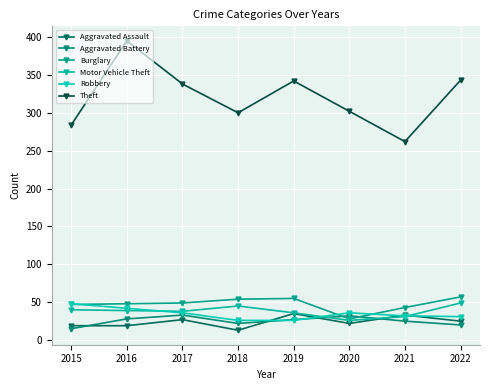

Reading left to right, list all the values displayed in this chart.

Aggravated Assault: 2015=19	2016=19	2017=27	2018=13	2019=35	2020=22	2021=33	2022=25
Aggravated Battery: 2015=15	2016=28	2017=33	2018=22	2019=27	2020=32	2021=25	2022=20
Burglary: 2015=47	2016=48	2017=49	2018=54	2019=55	2020=28	2021=43	2022=57
Motor Vehicle Theft: 2015=40	2016=39	2017=38	2018=45	2019=36	2020=26	2021=31	2022=49
Robbery: 2015=48	2016=42	2017=36	2018=26	2019=26	2020=36	2021=32	2022=31
Theft: 2015=284	2016=395	2017=338	2018=300	2019=342	2020=302	2021=262	2022=343